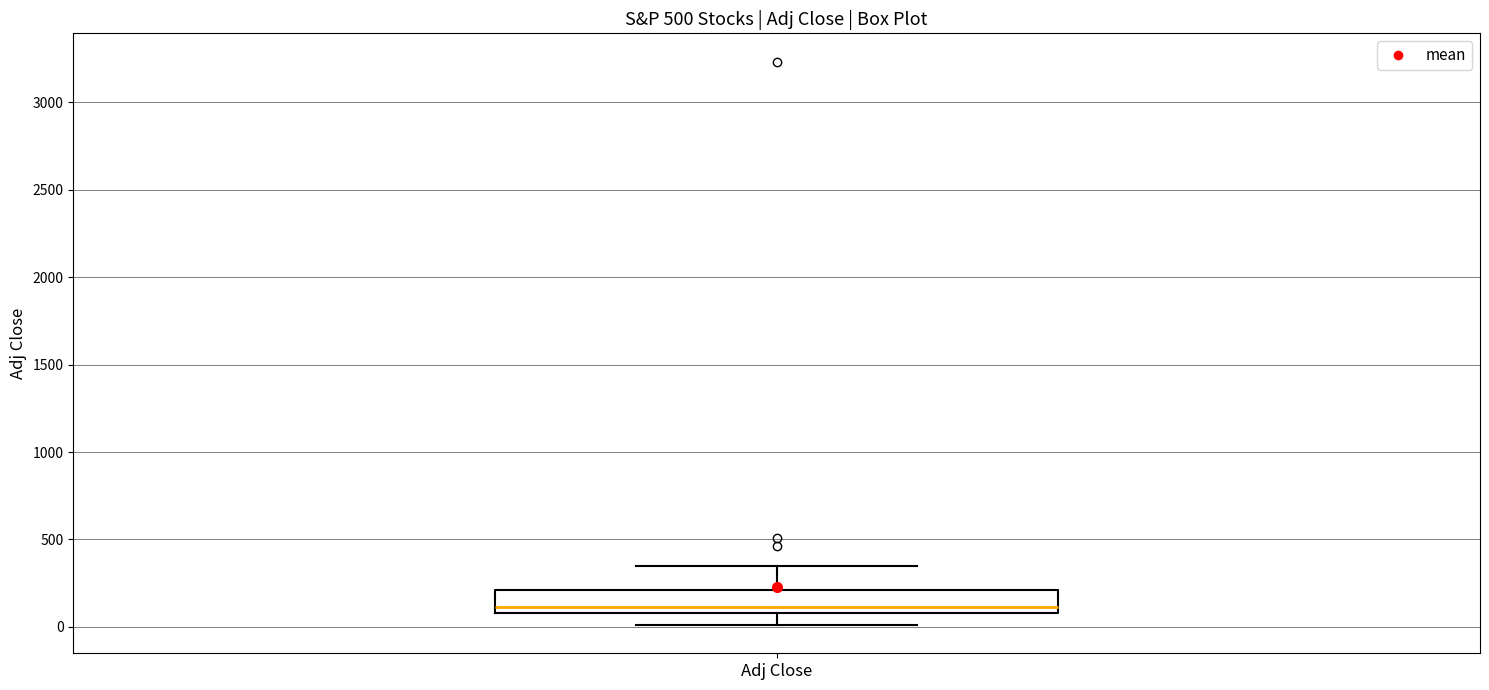

Read this box plot against the y-axis: the position of the median line, the range covered by the box, and the ends of both whiskers. The values are not printed on the chart, so give them approximately, as read against the axis.

median 100 (just above the box's lower edge), box 100 to 200, whiskers 0 to 350